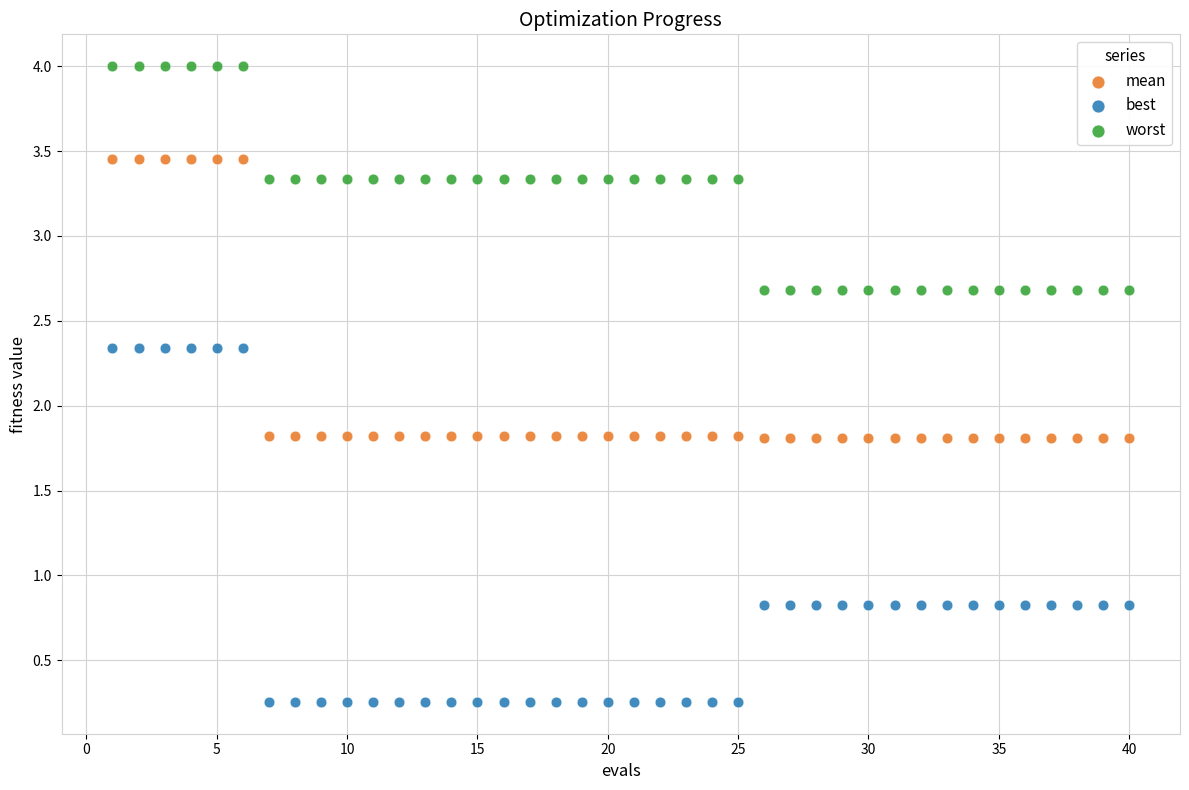

Which series contains the highest Y value?

worst